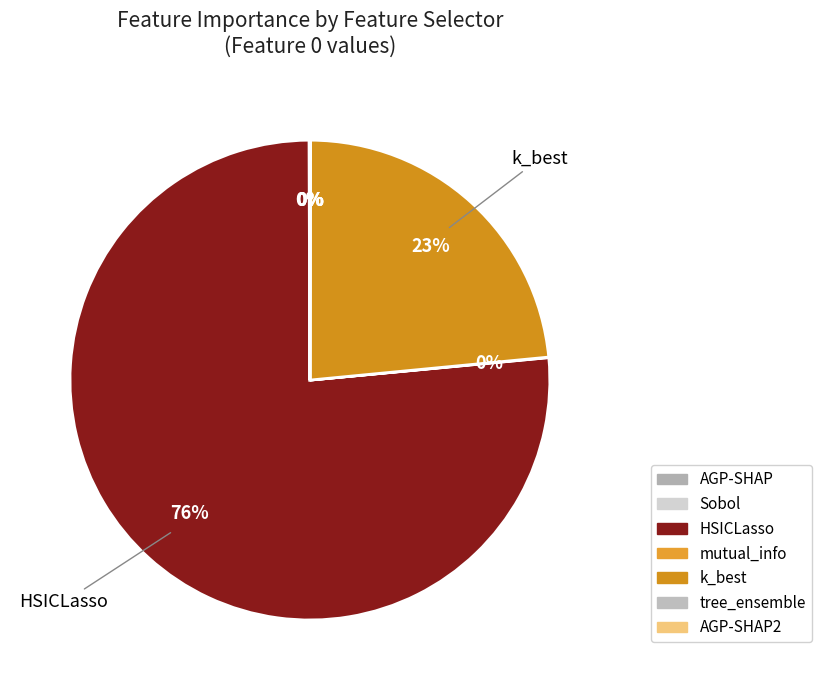

What is the majority slice?

HSICLasso